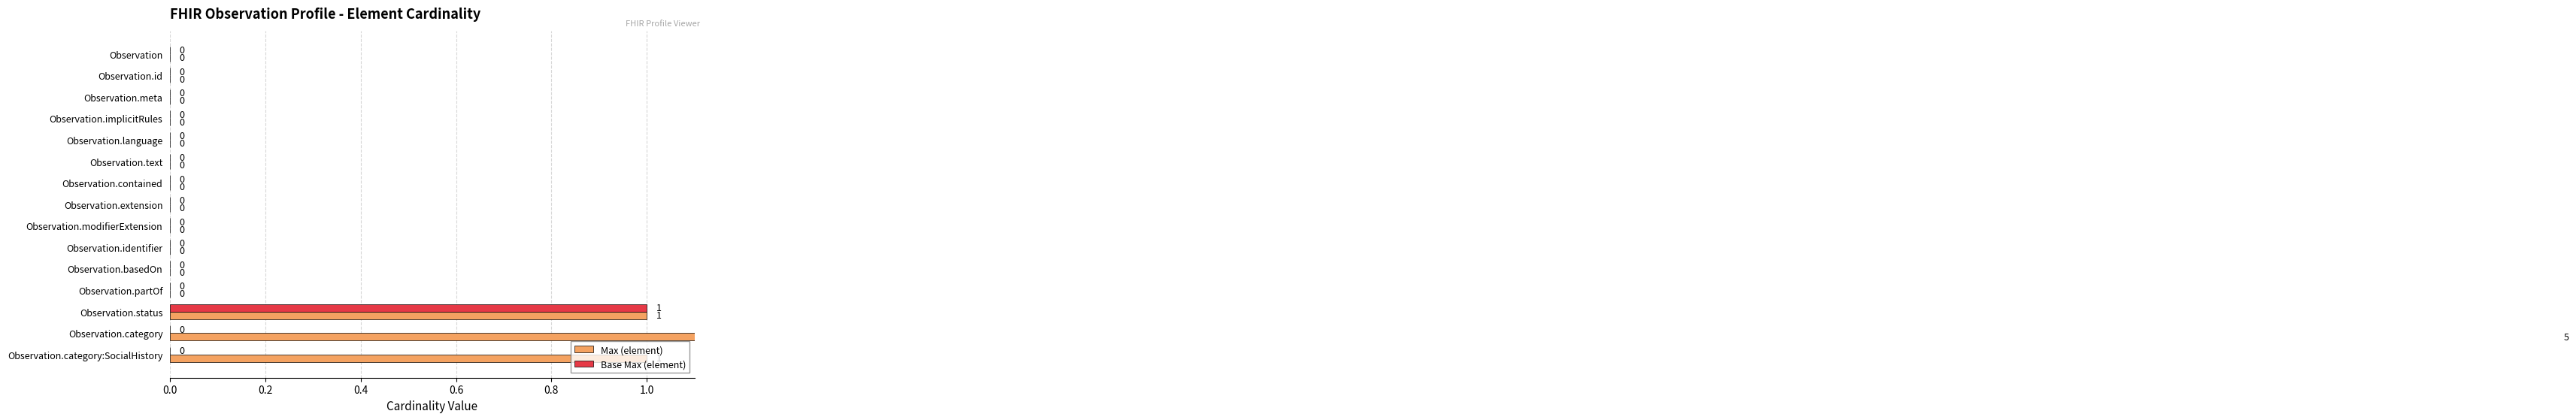

Reading left to right, transcribe all the data shown in this chart.

Max (element): 0	0	0	0	0	0	0	0	0	0	0	0	1	5	1
Base Max (element): 0	0	0	0	0	0	0	0	0	0	0	0	1	0	0